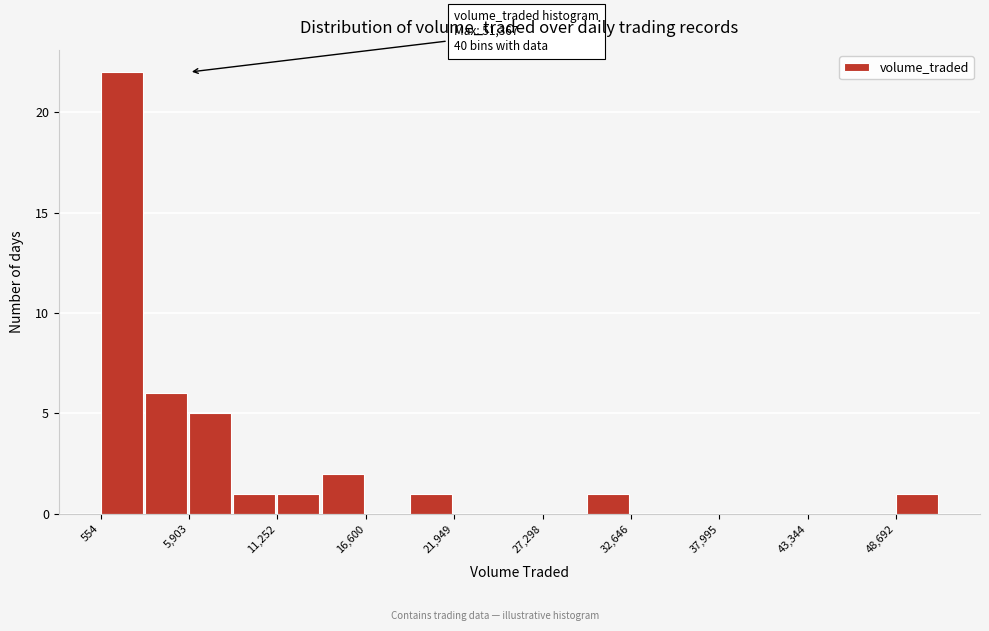

Around what value on the x-axis is the tallest bar? Give the approximate position of its centre, as read against the axis.

2000